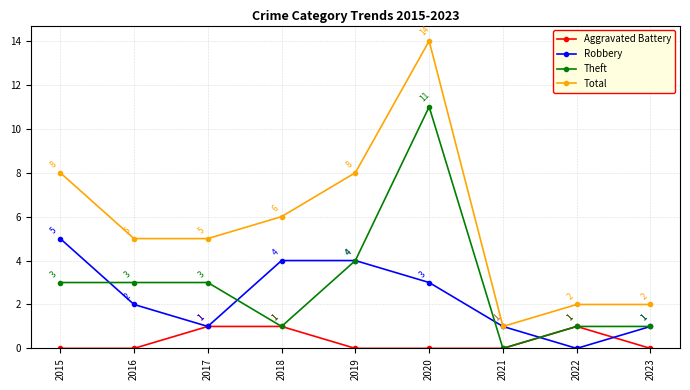

Rank the series by their maximum value, from lowest to highest.

Aggravated Battery, Robbery, Theft, Total